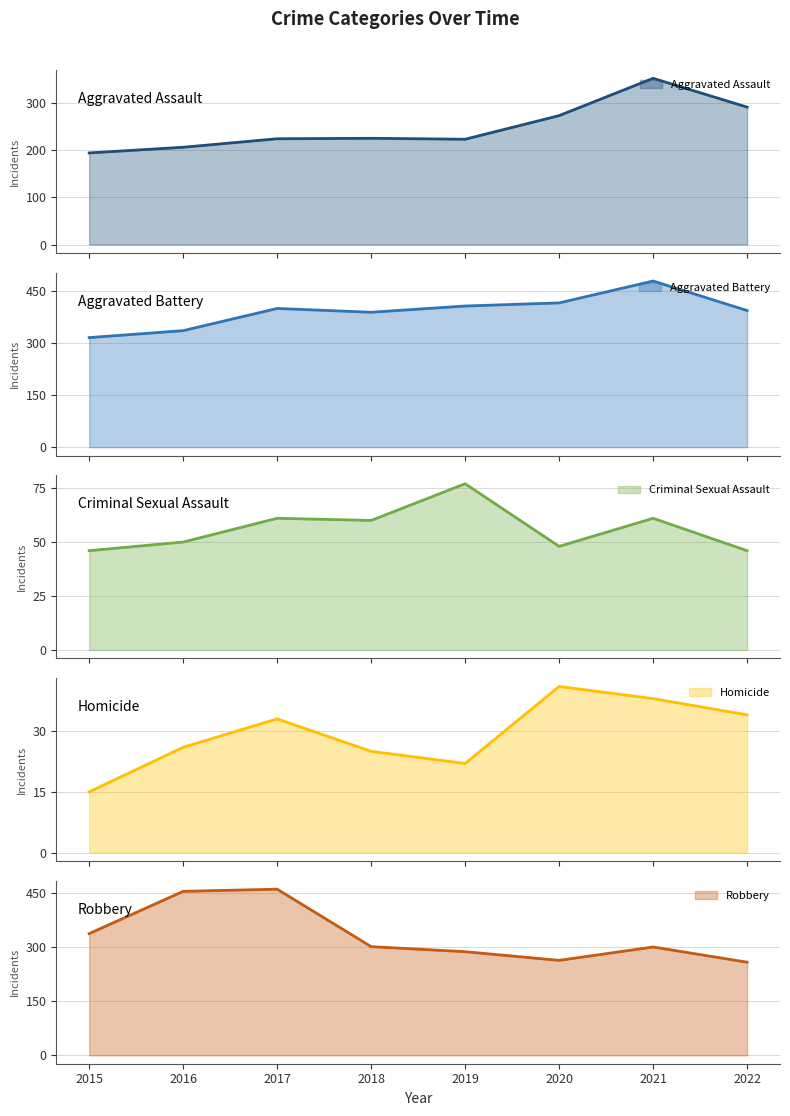

Where is Aggravated Assault nearest to the value 273?

2020